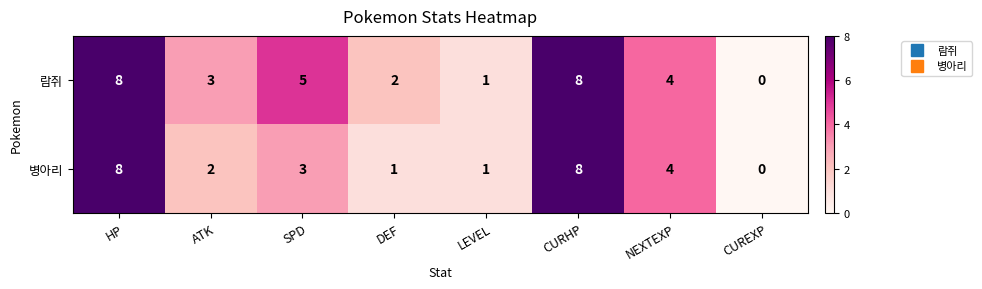

Which category has the lowest value across all series?

CUREXP